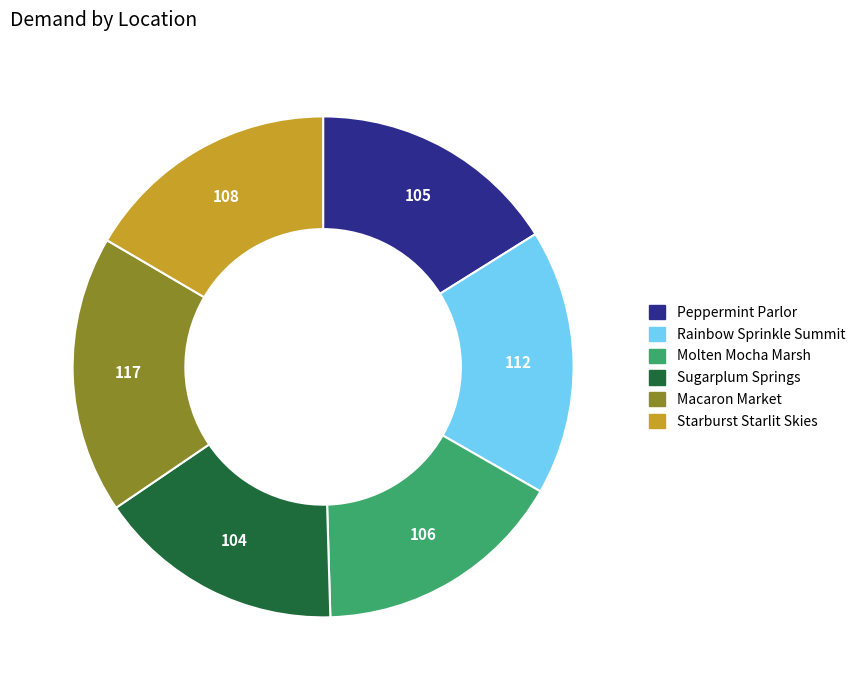

What is the largest slice in the pie chart?

Macaron Market